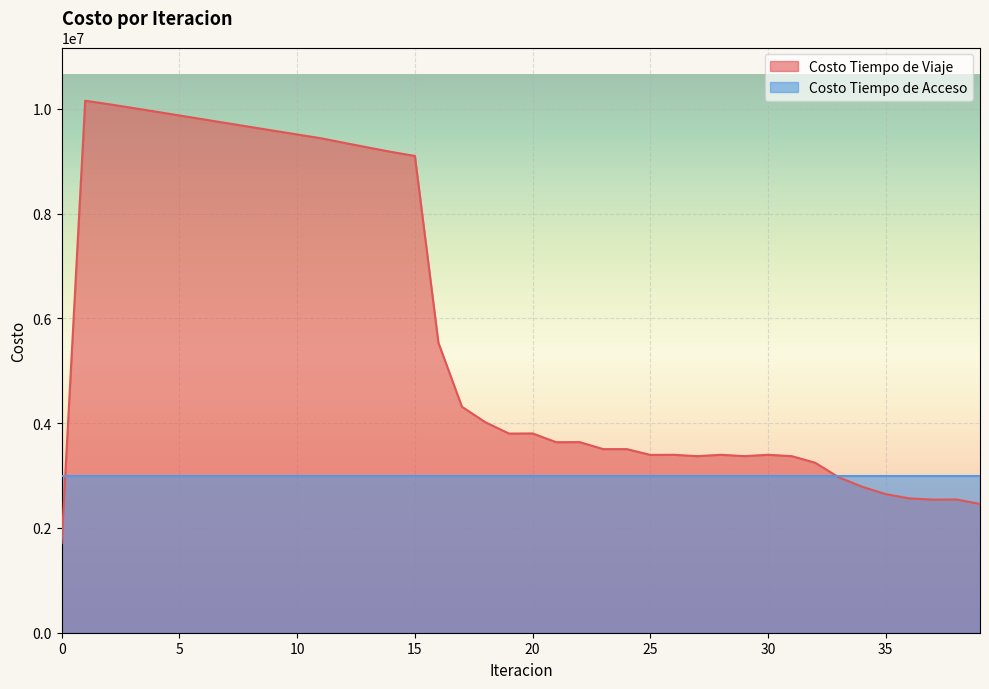

Which has a higher value, 8 or 5?

5